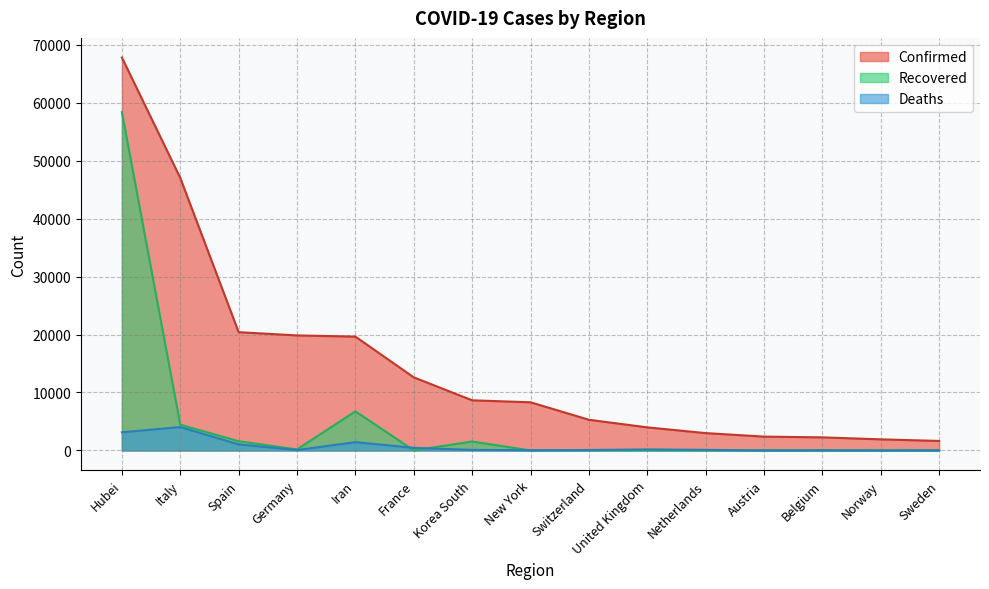

What is the maximum value shown in the chart?

67800